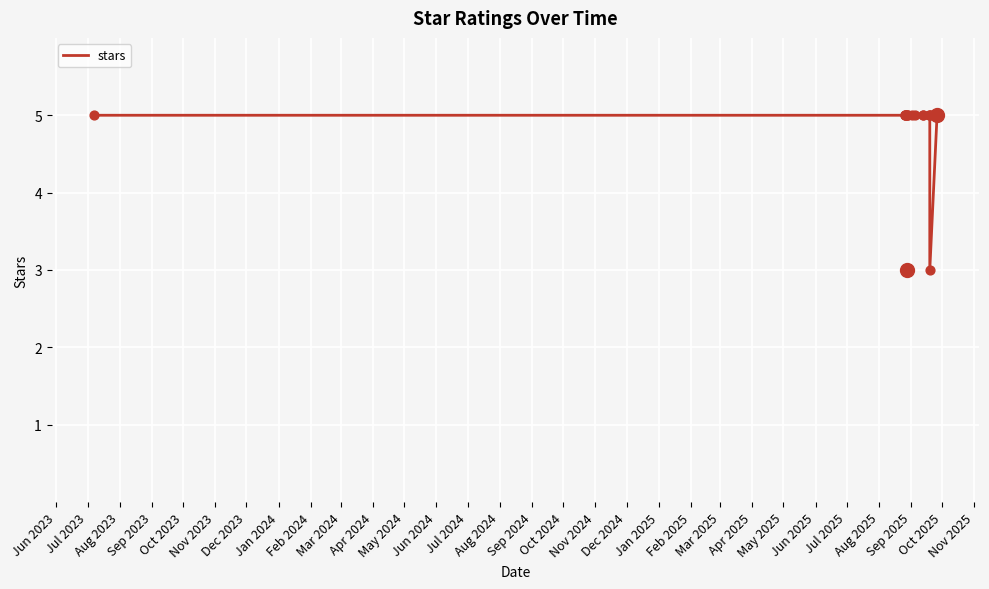

Between Nov 2024 and Aug 2024, which is larger?

Nov 2024